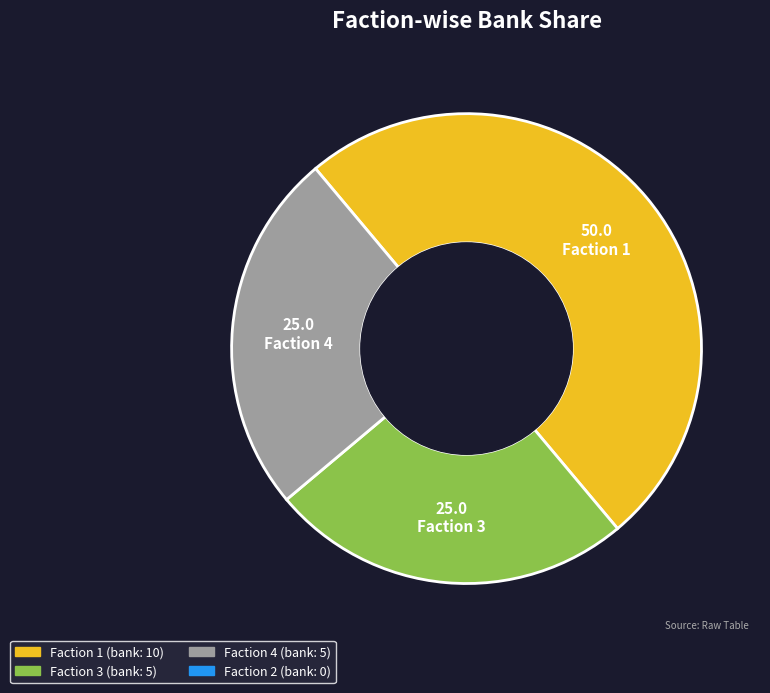

Count the number of slices in the pie.

3